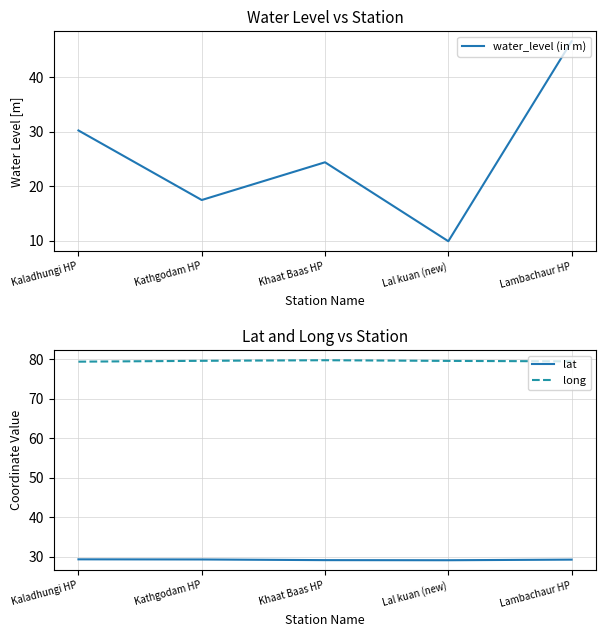

Which has a higher value, Lambachaur HP or Kaladhungi HP?

Lambachaur HP